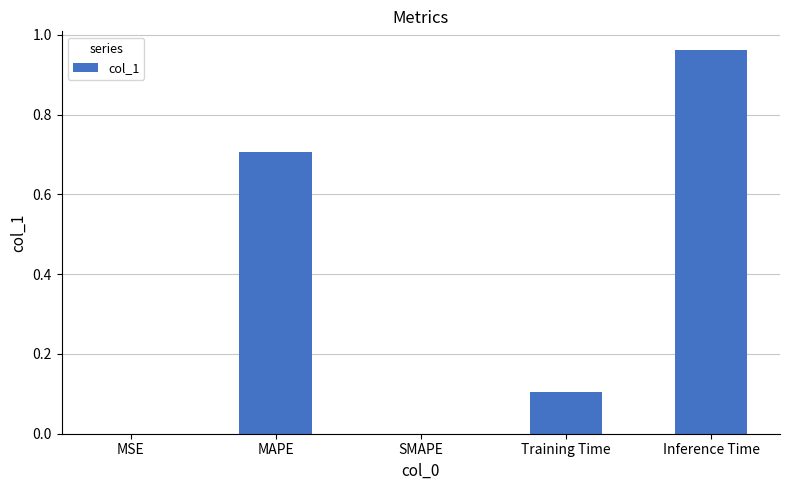

Is it true that the value at Inference Time is 1.3?

False